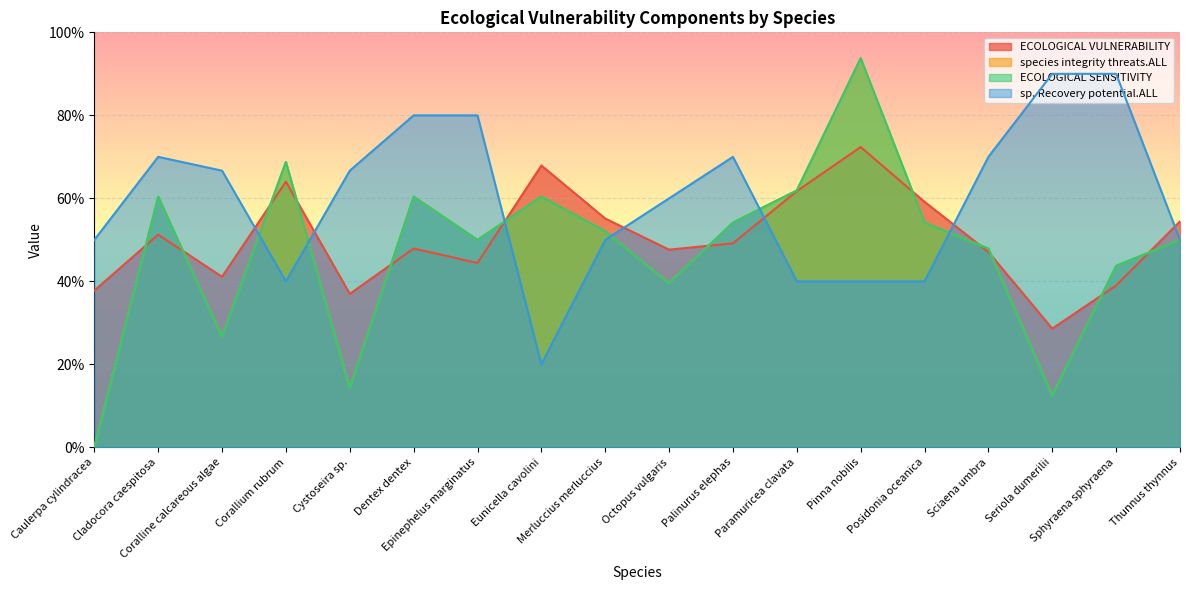

Reading right to left, transcribe all the data shown in this chart.

ECOLOGICAL VULNERABILITY: 0.5	0.4	0.3	0.5	0.6	0.7	0.6	0.5	0.5	0.6	0.7	0.4	0.5	0.4	0.6	0.4	0.5	0.4
species integrity threats.ALL: 0.5	0.4	0.1	0.5	0.5	0.9	0.6	0.5	0.4	0.5	0.6	0.5	0.6	0.1	0.7	0.3	0.6	0.0
ECOLOGICAL SENSITIVITY: 0.5	0.4	0.1	0.5	0.5	0.9	0.6	0.5	0.4	0.5	0.6	0.5	0.6	0.1	0.7	0.3	0.6	0.0
sp. Recovery potential.ALL: 0.5	0.9	0.9	0.7	0.4	0.4	0.4	0.7	0.6	0.5	0.2	0.8	0.8	0.7	0.4	0.7	0.7	0.5